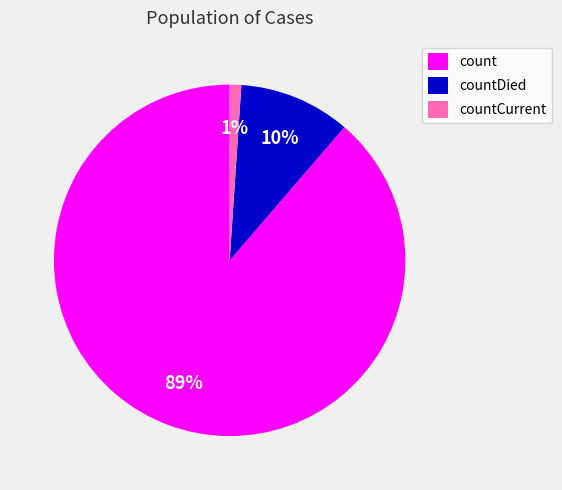

Rank the categories by value from lowest to highest.

countCurrent, countDied, count